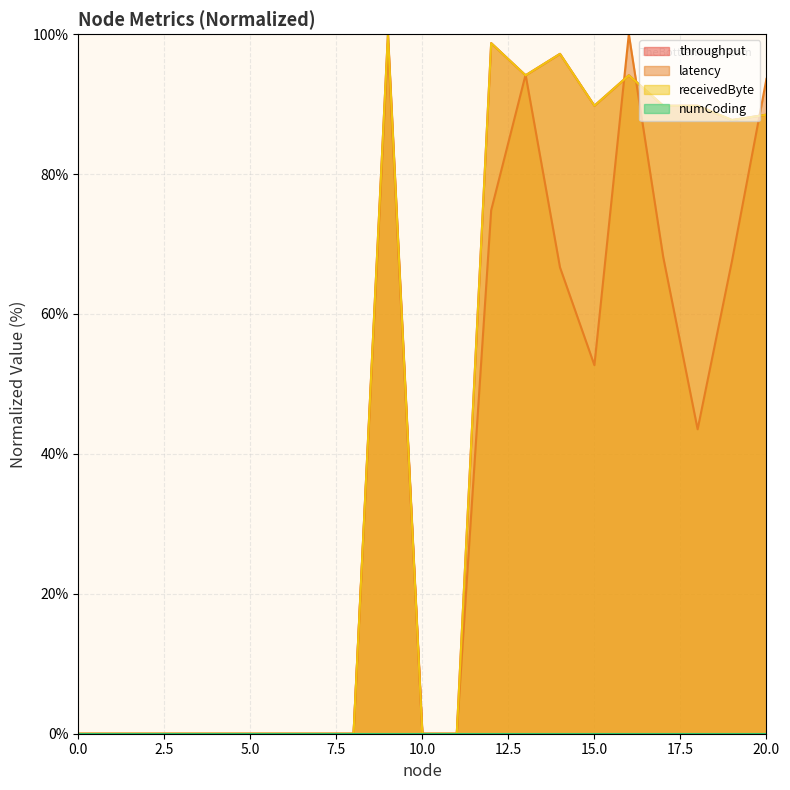

Does the chart display data point markers on the line(s)?

No